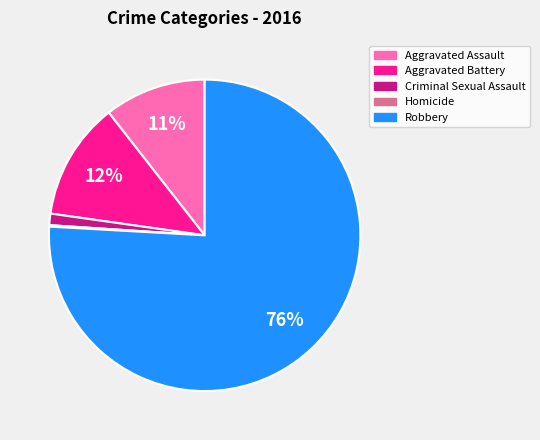

Is there a majority slice in this chart?

Yes